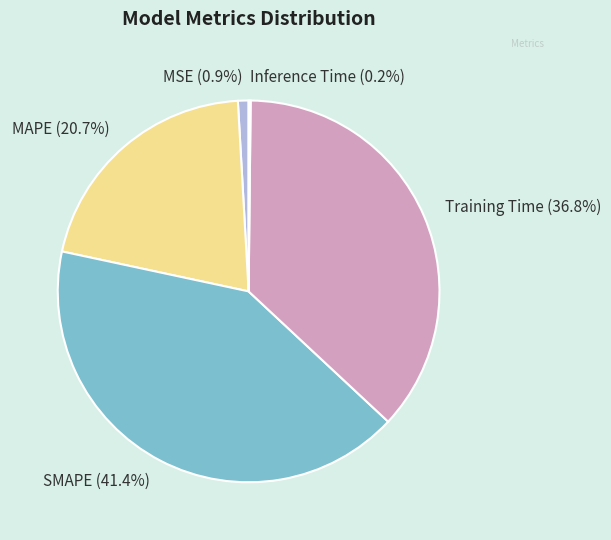

Does MAPE account for over 50% of the chart?

No